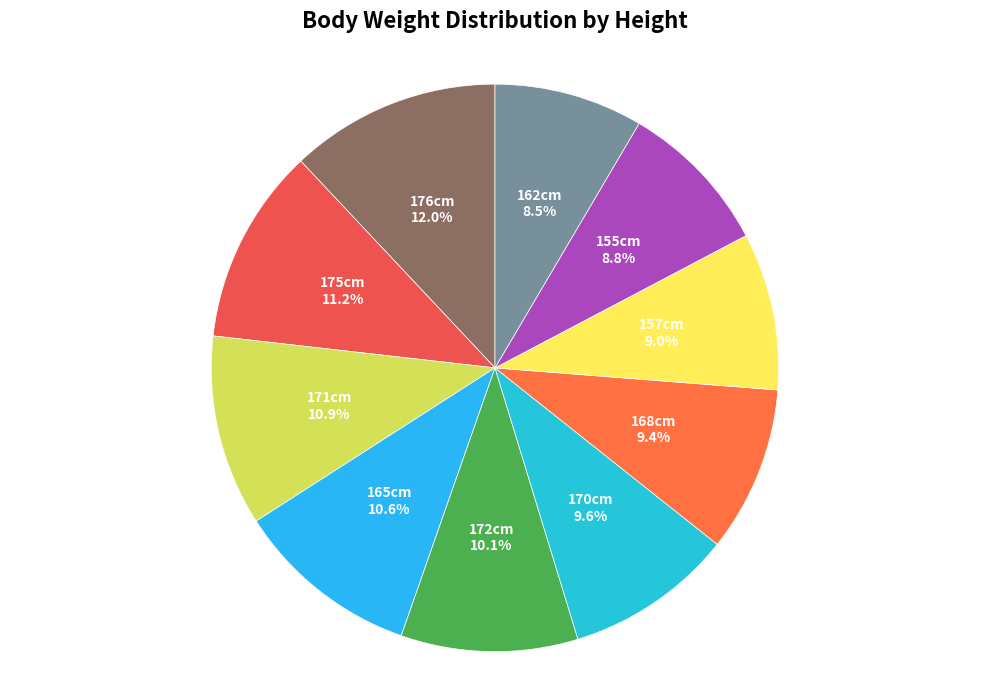

What percentage is NOT represented by 157cm?

91.0%